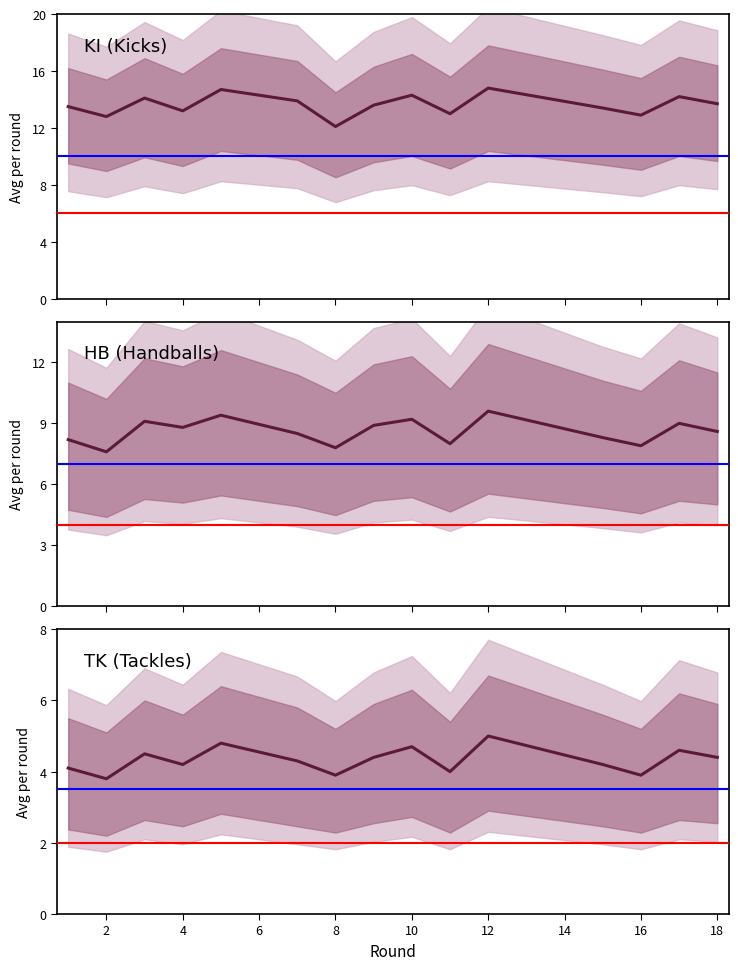

Which series has the largest range (max minus min)?

KI (Kicks)